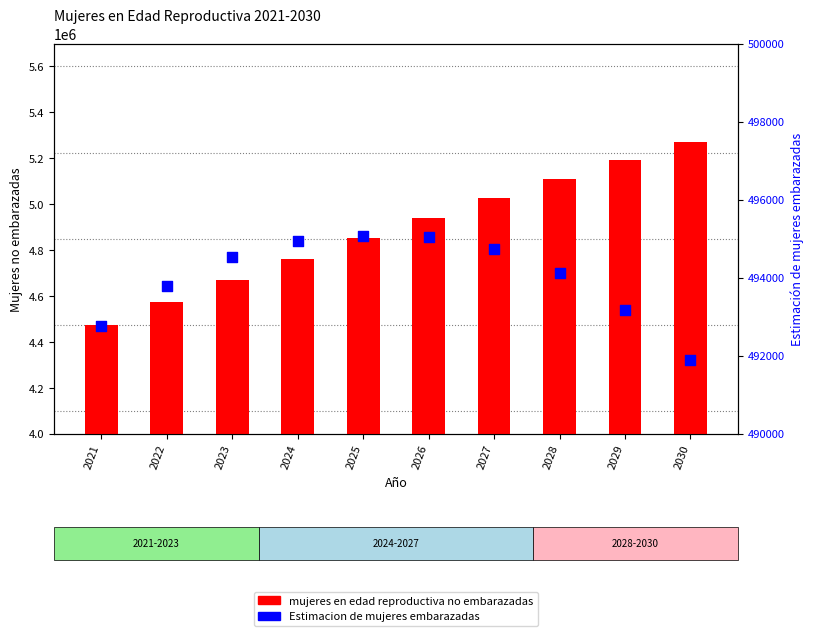

At how many categories does at least one series exceed 4459007?

10